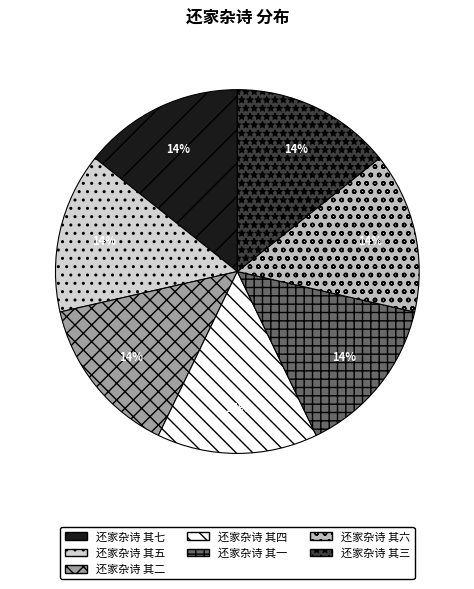

Which category has the biggest portion of the pie?

还家杂诗 其七